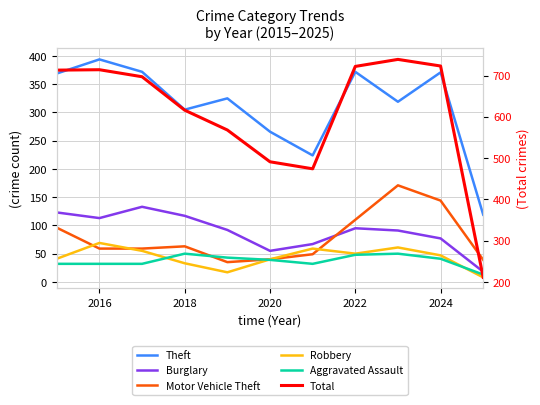

What is the maximum value shown in the chart?

739